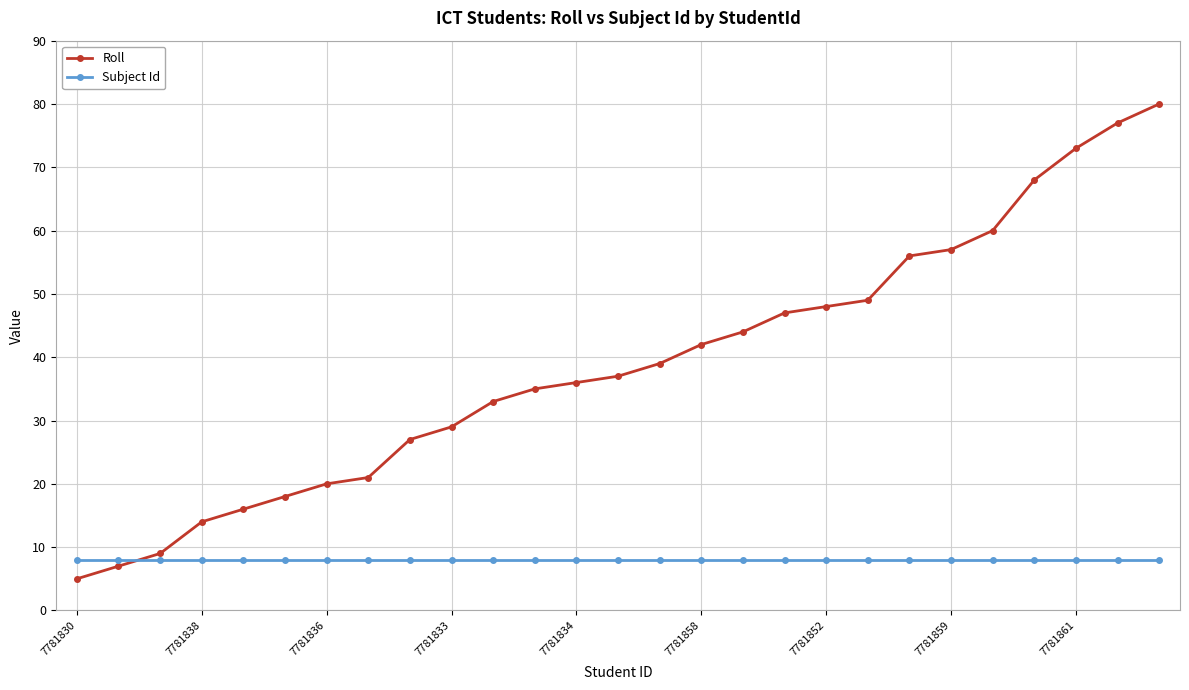

True or false: Subject Id and Roll cross at least once.

True